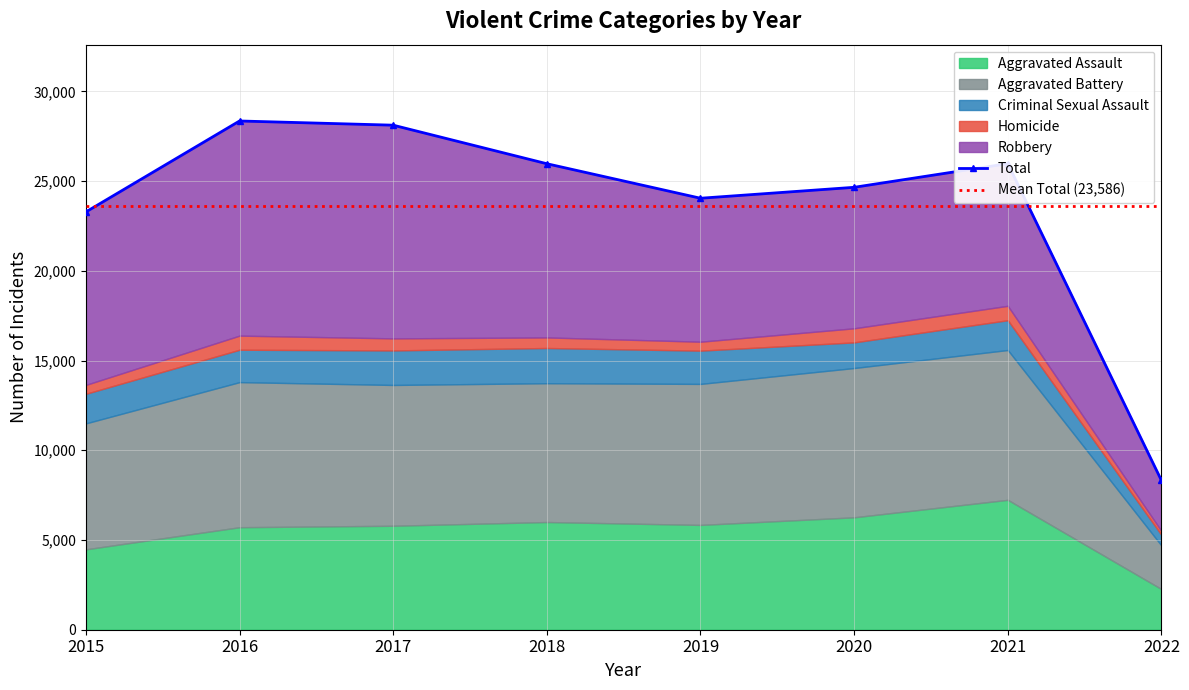

Which series has the largest range (max minus min)?

Robbery